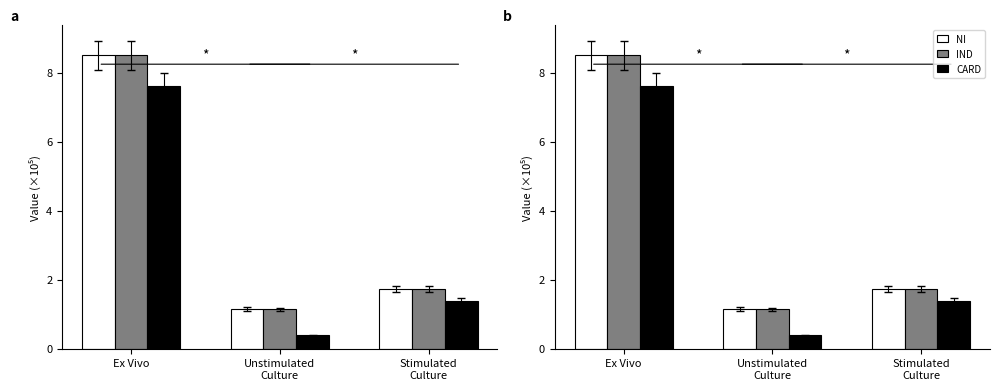

True or false: IND has a value of 5.1 at Ex Vivo.

False